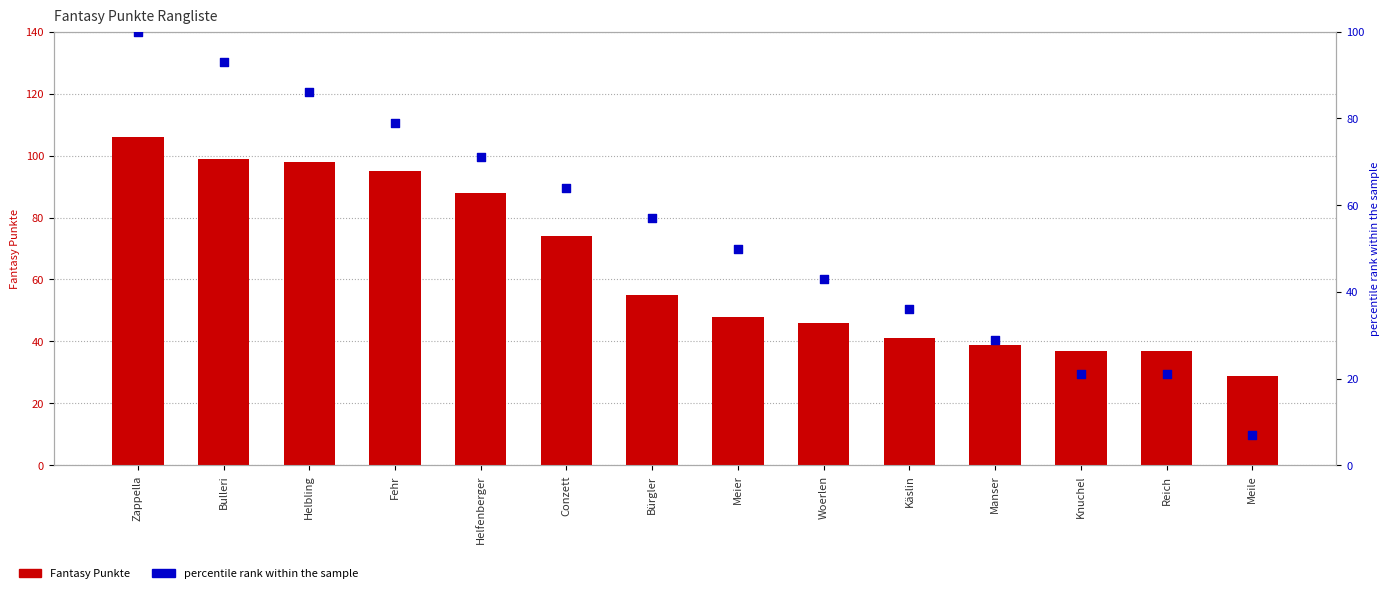

At how many categories does at least one series exceed 58?

6